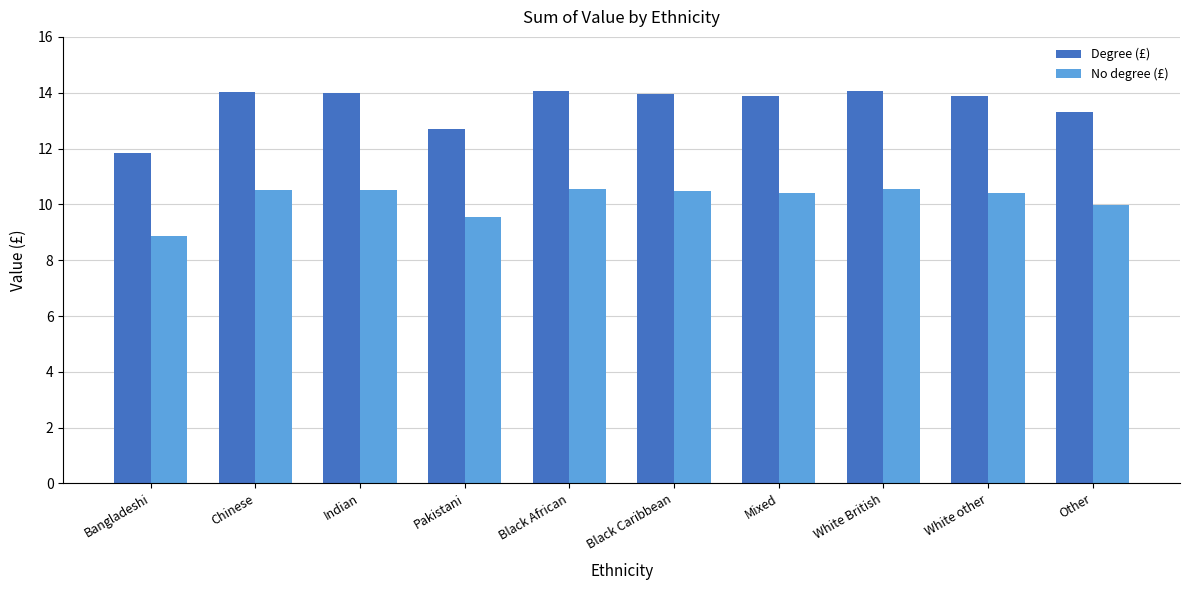

At Black African, list the series in order from smallest to largest.

No degree (£), Degree (£)